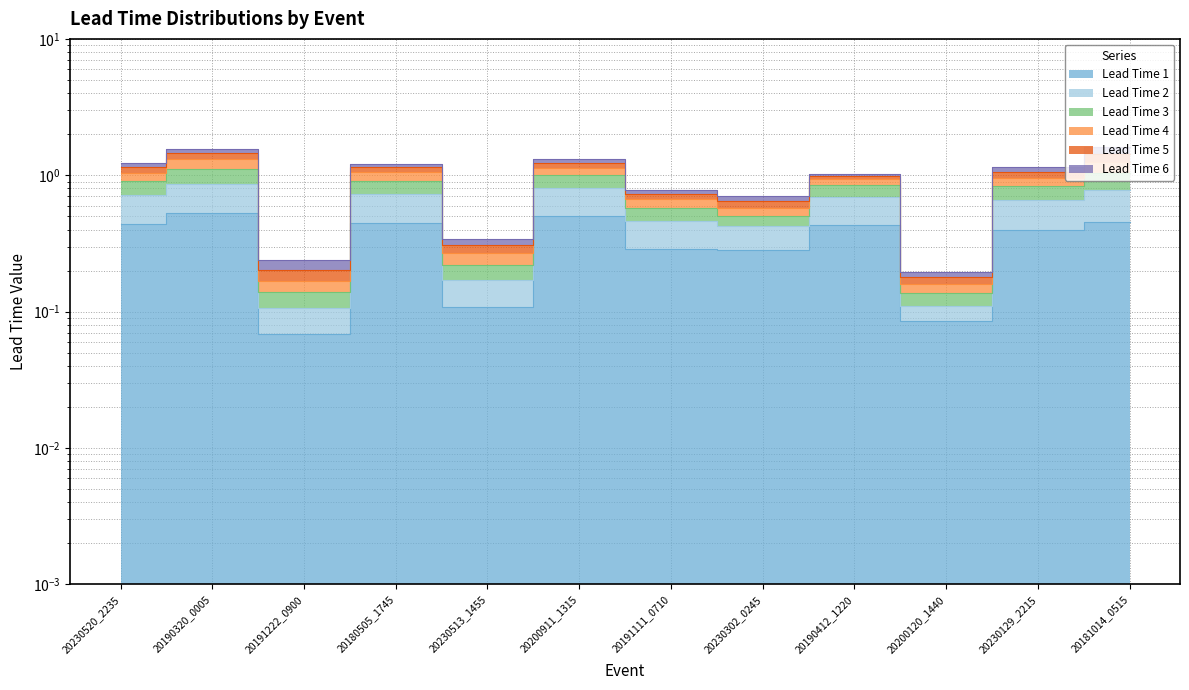

At how many categories does at least one series exceed 0?

12